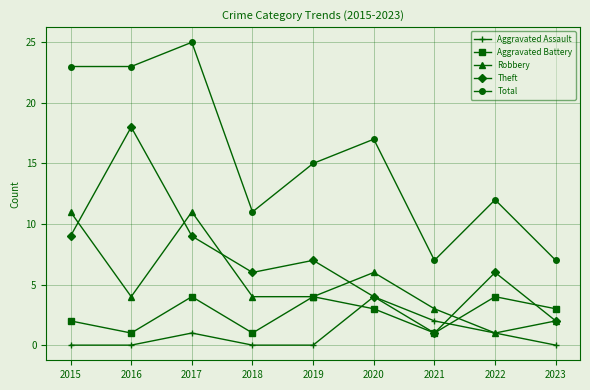

True or false: Total and Aggravated Assault intersect in this chart.

False